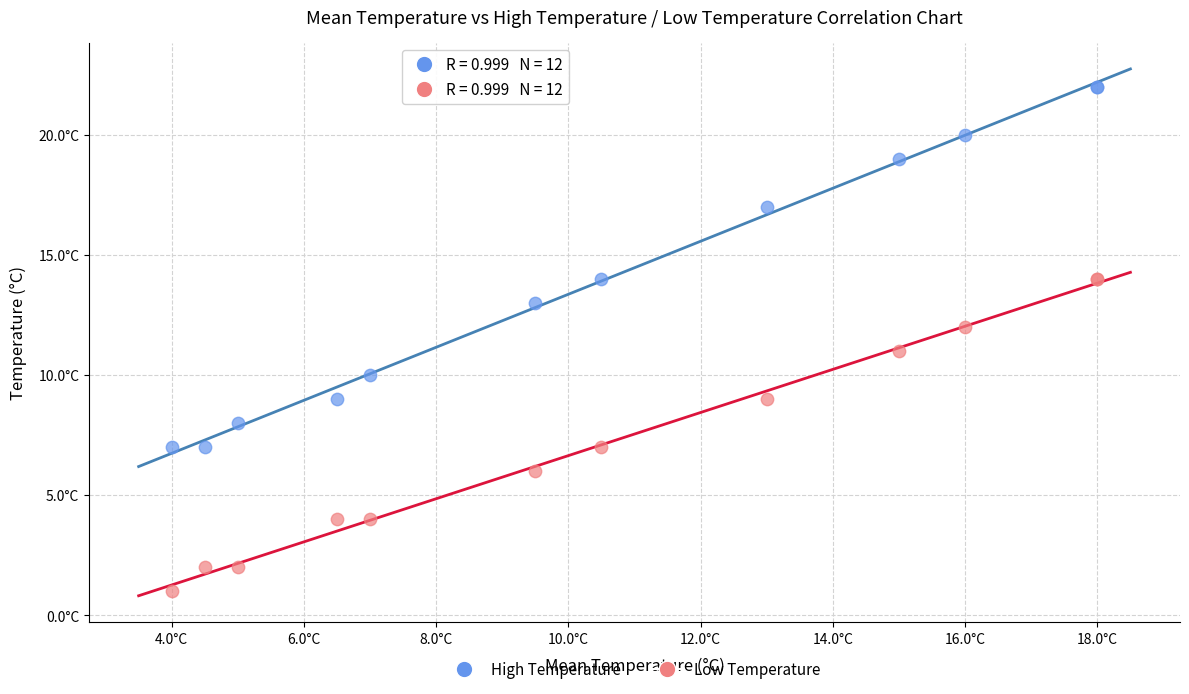

Which series has the widest spread of Y values?

High Temperature